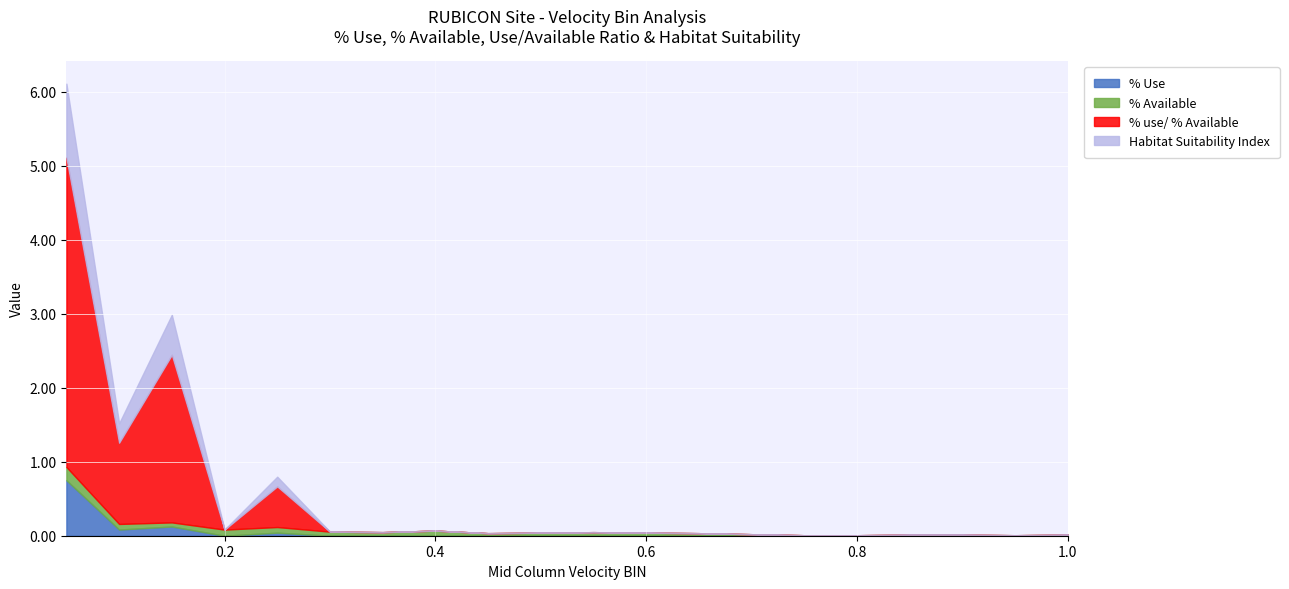

The value of % Available at 0.45 is 0.0. True or false?

True